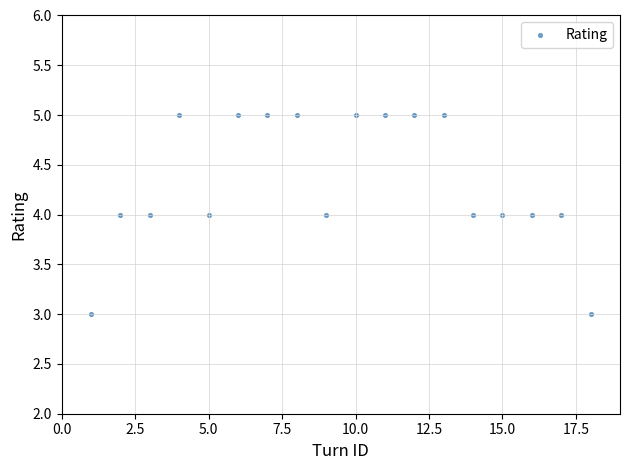

What is the range of X values (max minus min)?

17